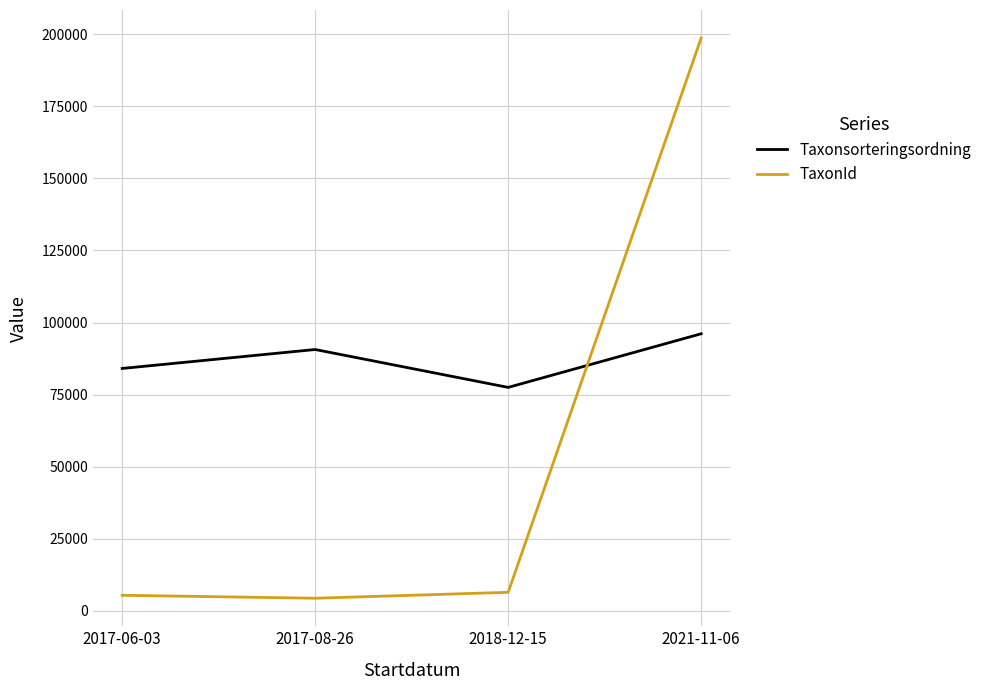

Which series changed the most between 2017-06-03 and 2021-11-06?

TaxonId